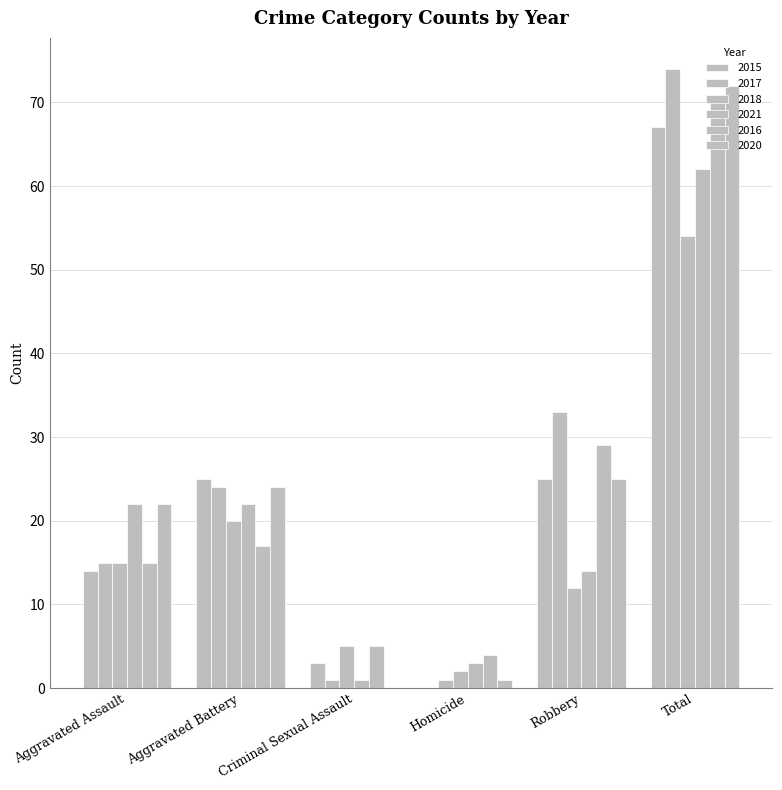

How many distinct data groups are displayed?

6